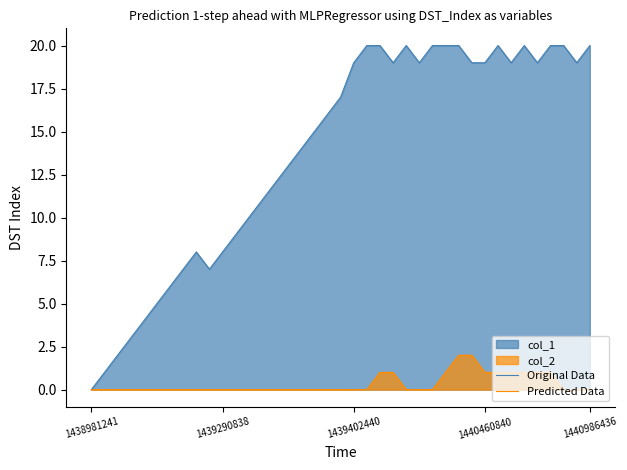

How many data points does each series have?

39